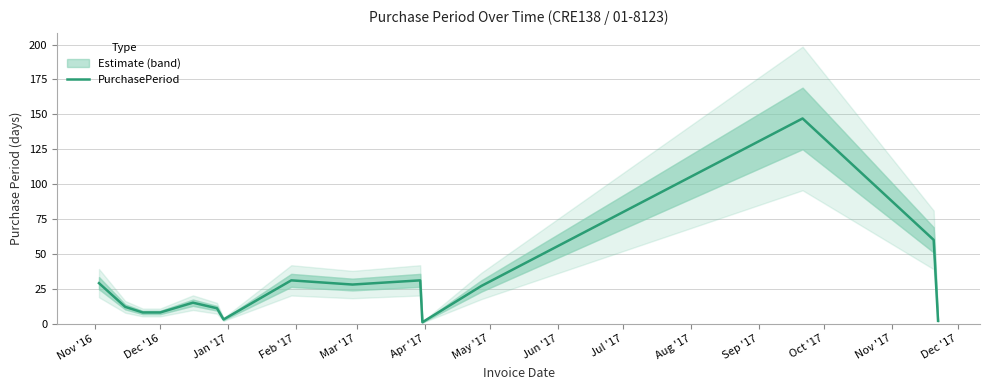

What is the highest value of the PurchasePeriod series?

147